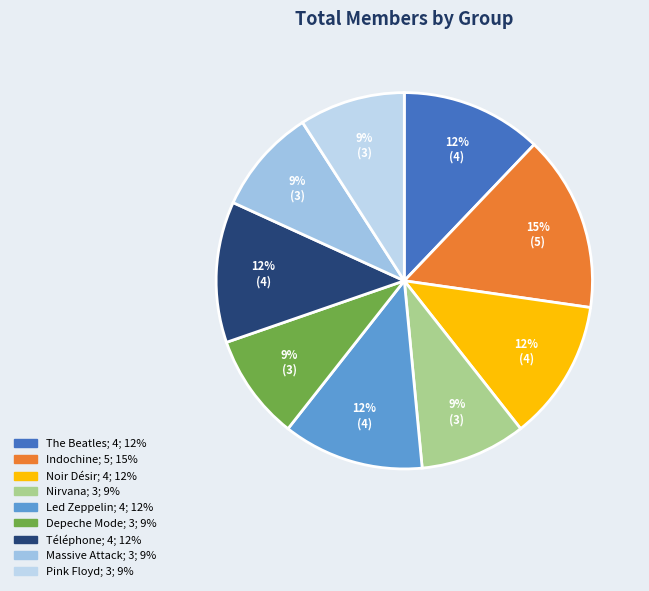

Does Pink Floyd represent more than half of the total?

No